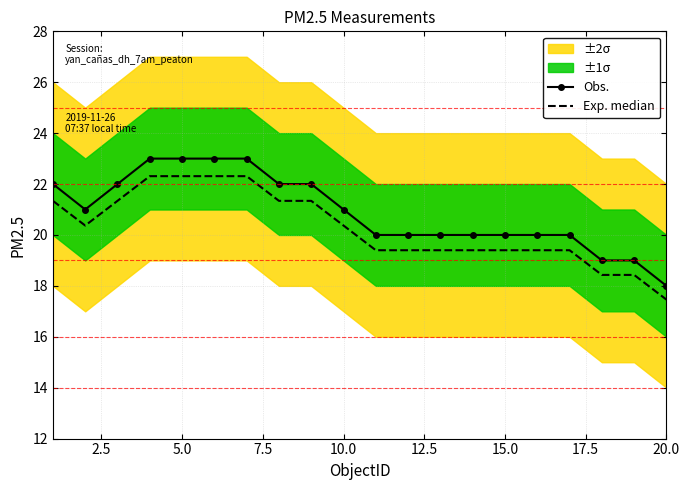

What is the lowest value of the Obs. series?

18.0